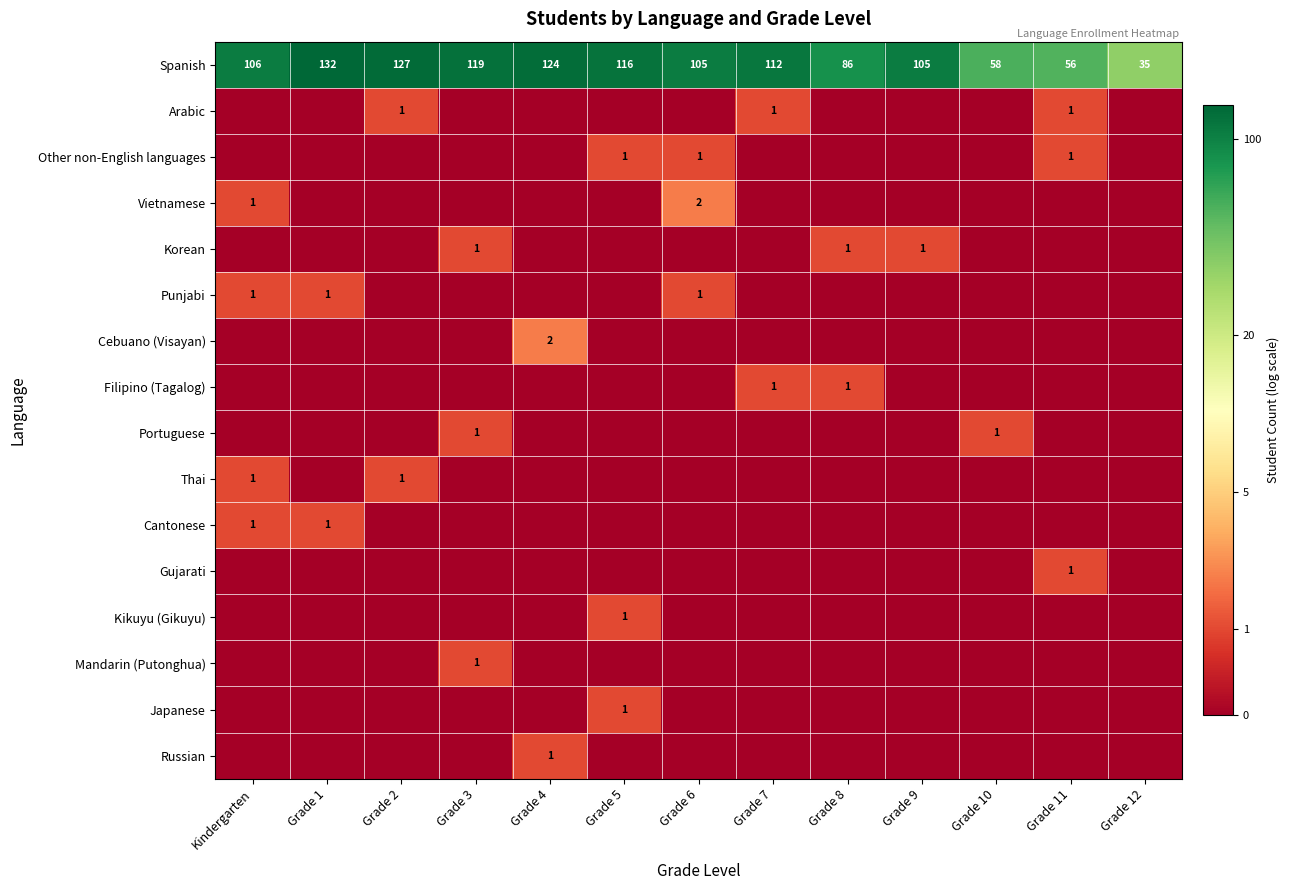

The Arabic series shows 1 at Grade 7. True or false?

True